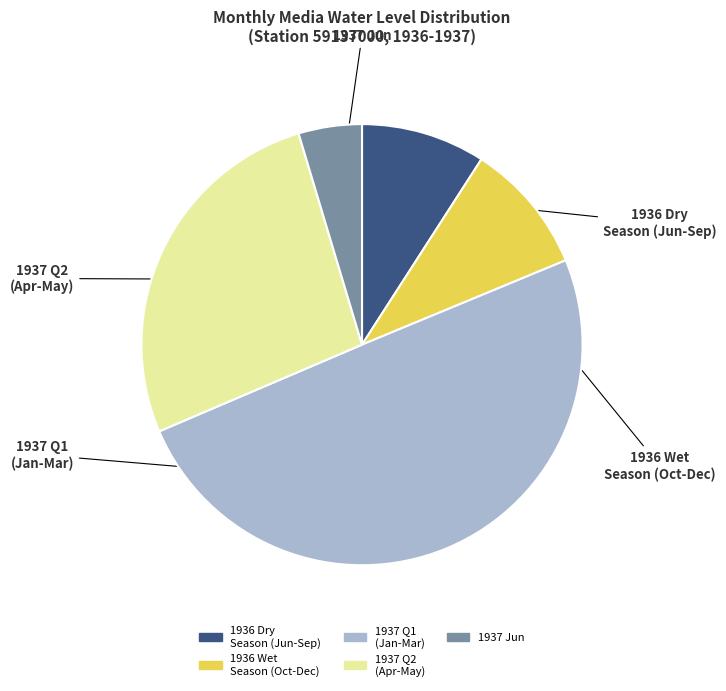

Is there a majority slice in this chart?

No